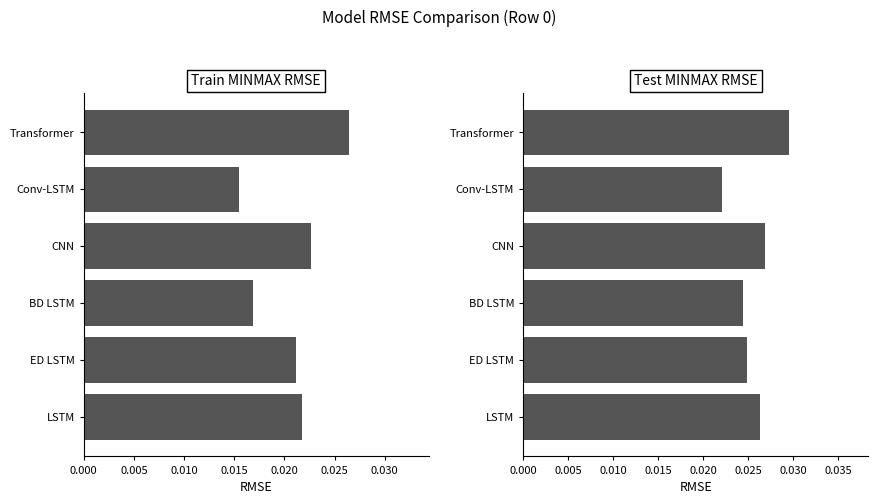

How many Test MINMAX RMSE values are between 0 and 1?

6